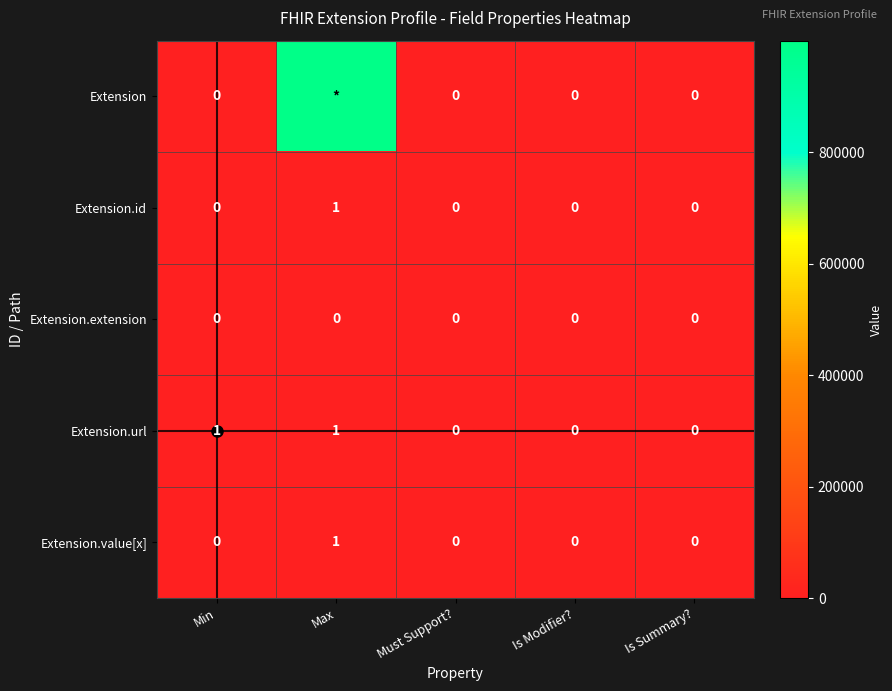

Count the number of data series in this chart.

5